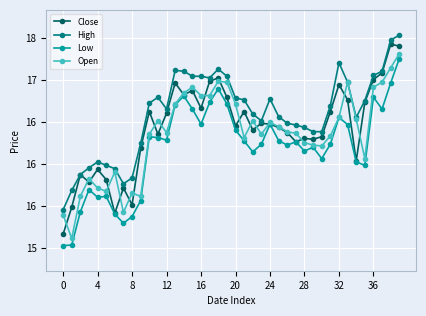

What are all the series names shown in the legend?

Close, High, Low, Open